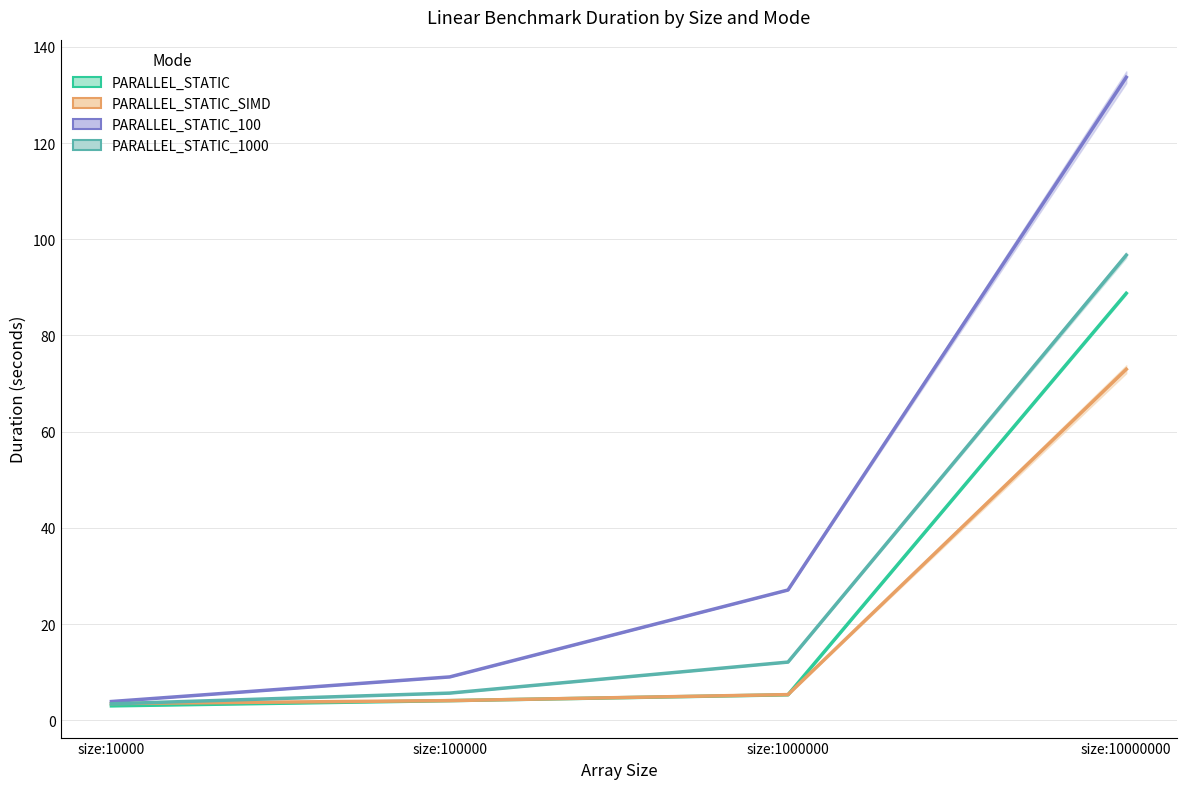

Which series changed the most between size:100000 and size:1000000?

PARALLEL_STATIC_100